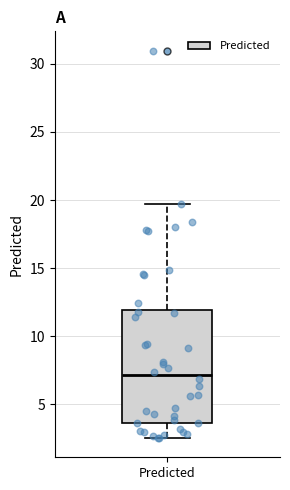

Read this box plot against the y-axis: the position of the median line, the range covered by the box, and the ends of both whiskers. The values are not printed on the chart, so give them approximately, as read against the axis.

median 7.0, box 3.5 to 12.0, whiskers 2.5 to 19.5